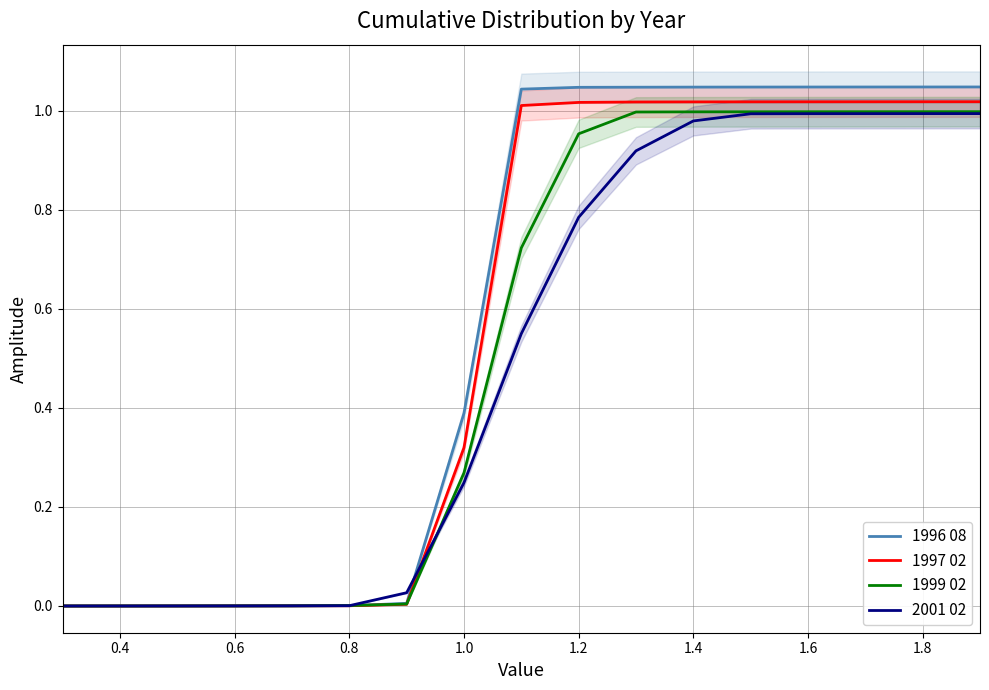

True or false: 1999 02 has more than 2 interior local peaks.

False